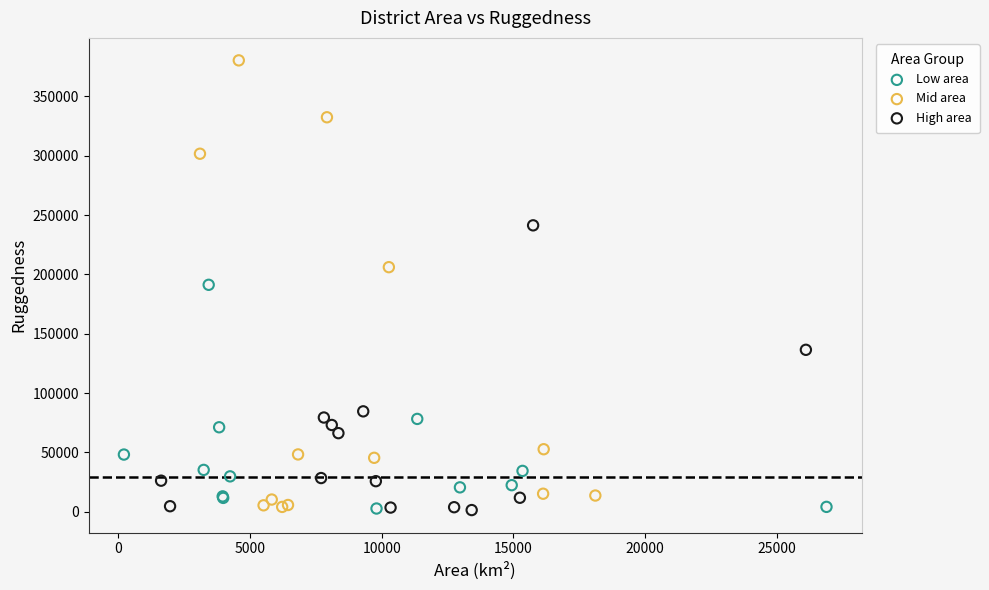

Which series reaches the maximum Y coordinate?

Mid area